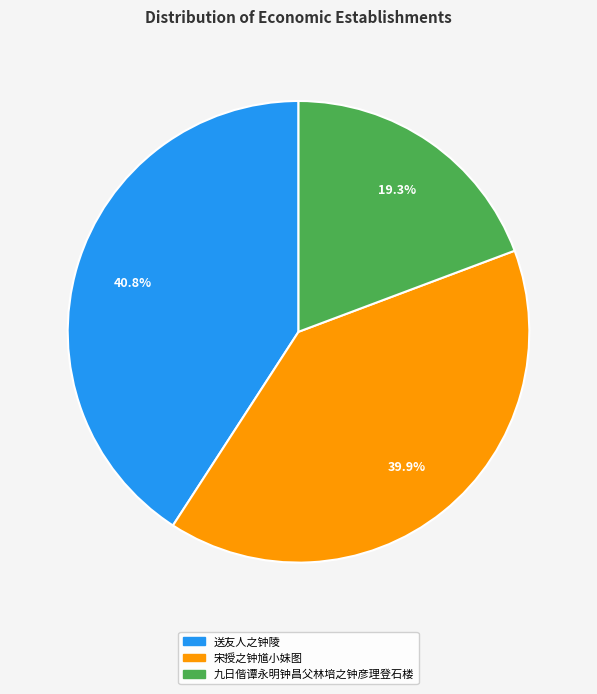

Approximately how many times larger is the value at 九日偕谭永明钟昌父林培之钟彦理登石楼 compared to 宋授之钟馗小妹图?

0.5